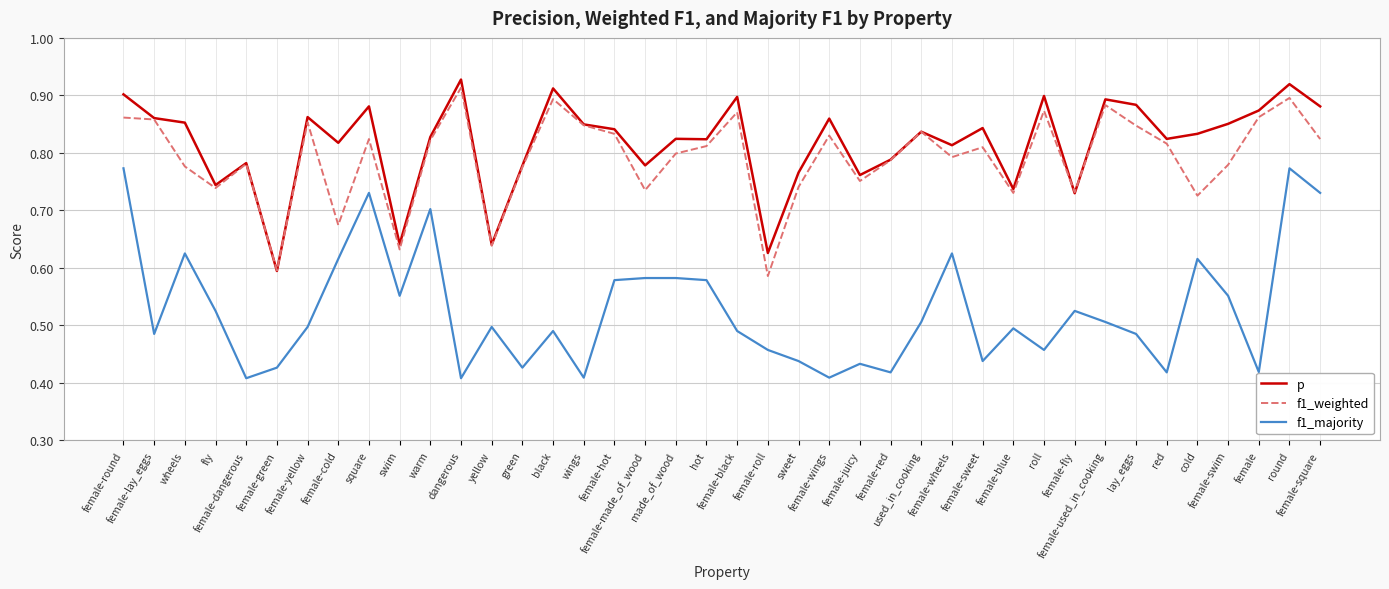

Which series has the largest range (max minus min)?

f1_majority